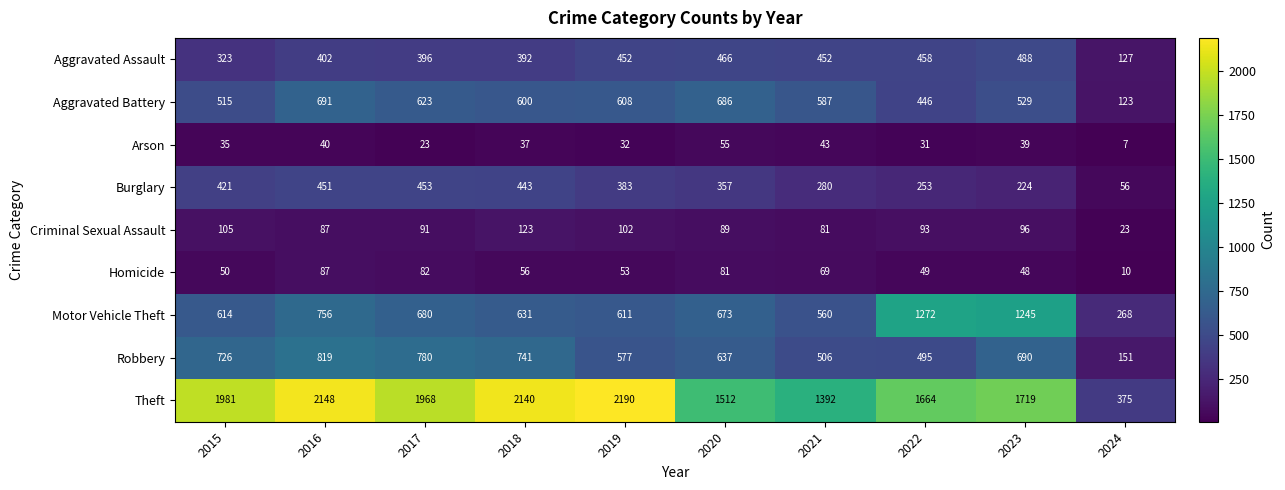

The value of Theft at 2017 is 2621. True or false?

False